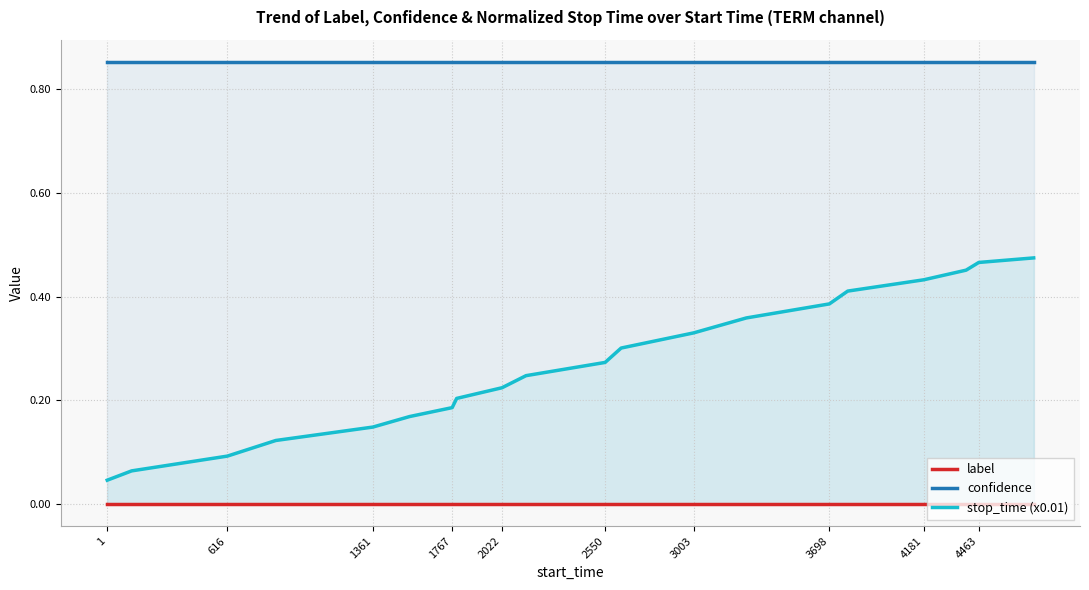

True or false: label and confidence intersect in this chart.

False